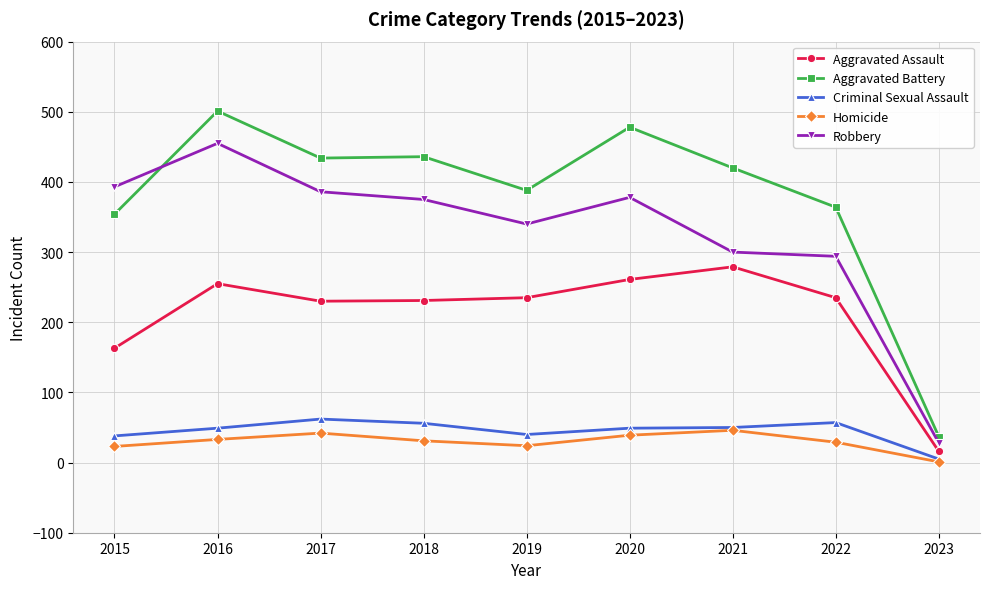

What is the smallest value displayed?

1